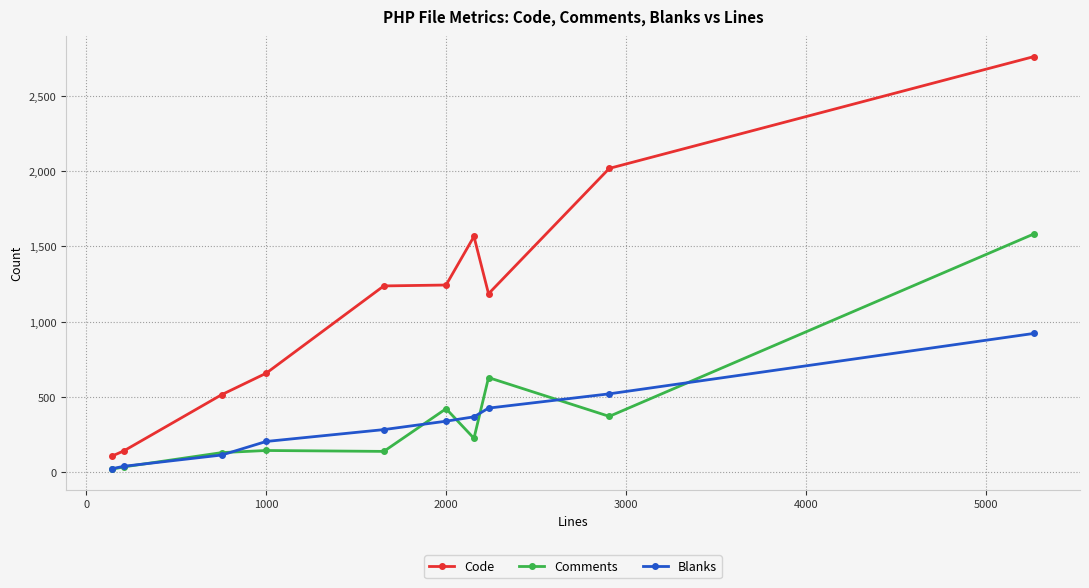

True or false: Code has more than 0 points higher than both neighbors.

True